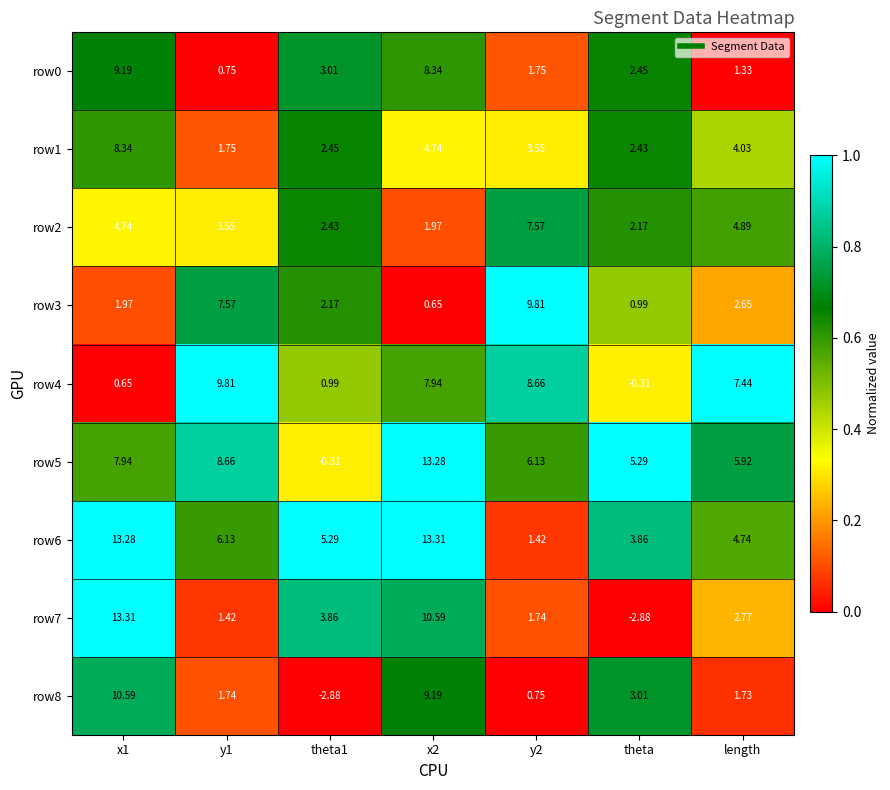

Is the value of row0 at theta greater than the value of row5 at x2?

No